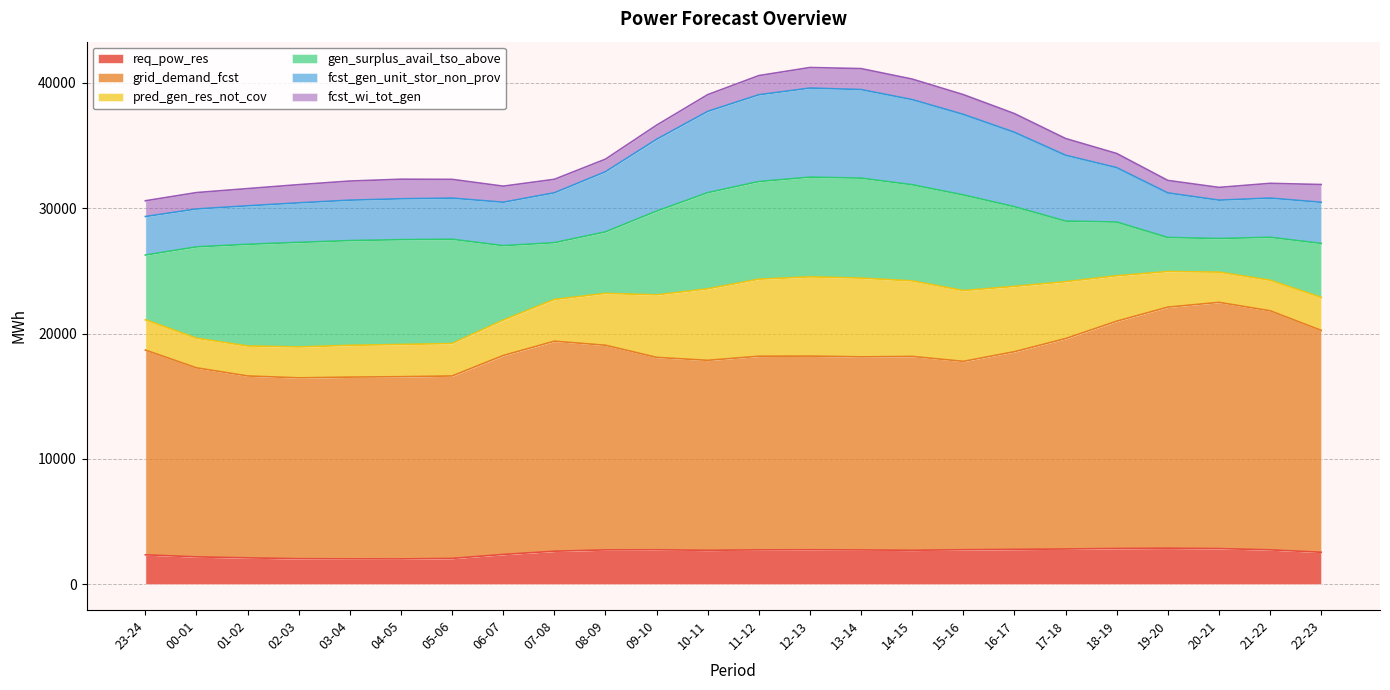

List the labels in order of req_pow_res value, smallest first.

04-05, 03-04, 02-03, 05-06, 01-02, 00-01, 23-24, 06-07, 22-23, 07-08, 10-11, 14-15, 13-14, 08-09, 11-12, 21-22, 09-10, 12-13, 15-16, 16-17, 17-18, 20-21, 18-19, 19-20